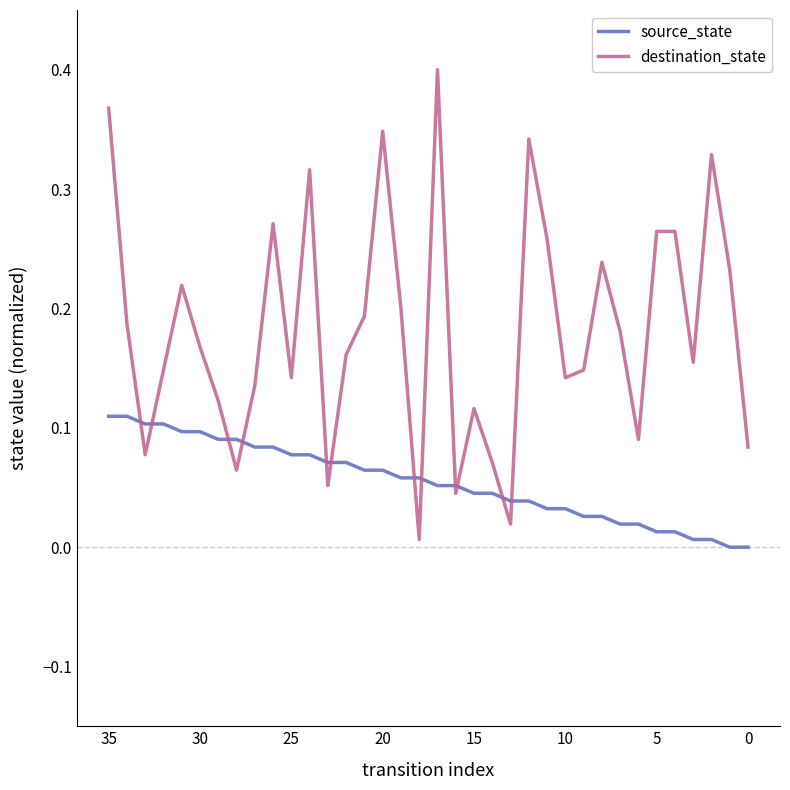

After their last crossing, which series has the higher values: source_state or destination_state?

destination_state